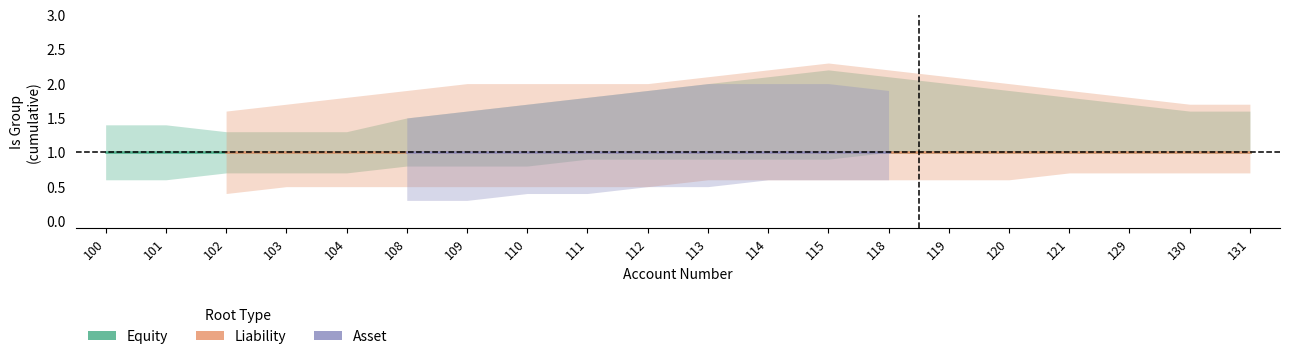

Between 100 and 113, which is larger?

100